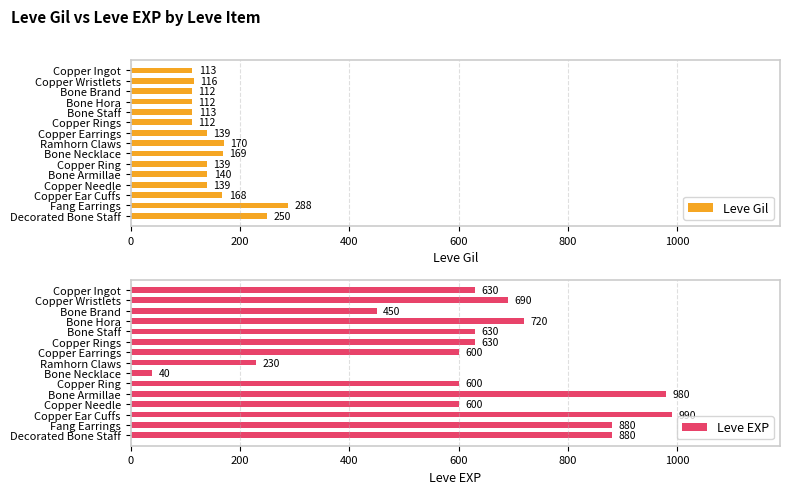

What is the sum of the Leve Gil values at Bone Necklace and Bone Hora?

281